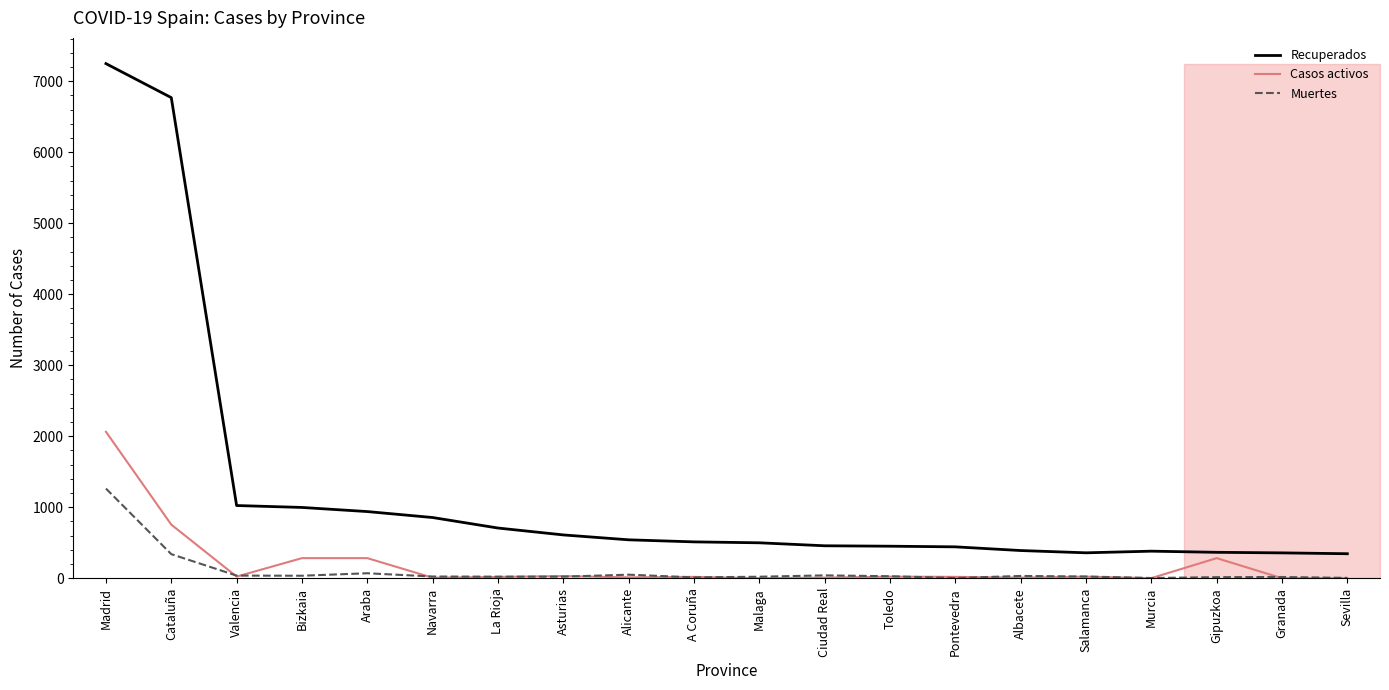

Rank the series at Araba from lowest to highest value.

Muertes, Casos activos, Recuperados